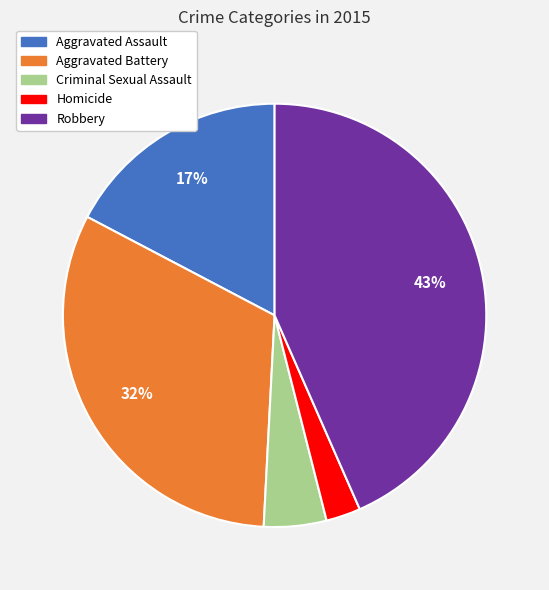

To the nearest percent, what is the combined percentage of Aggravated Battery and Homicide?

35%